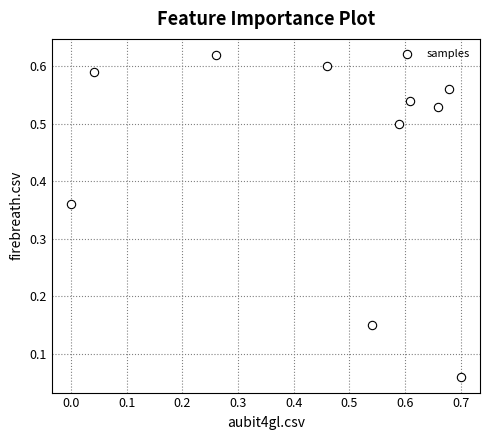

What is the range of X values (max minus min)?

0.7